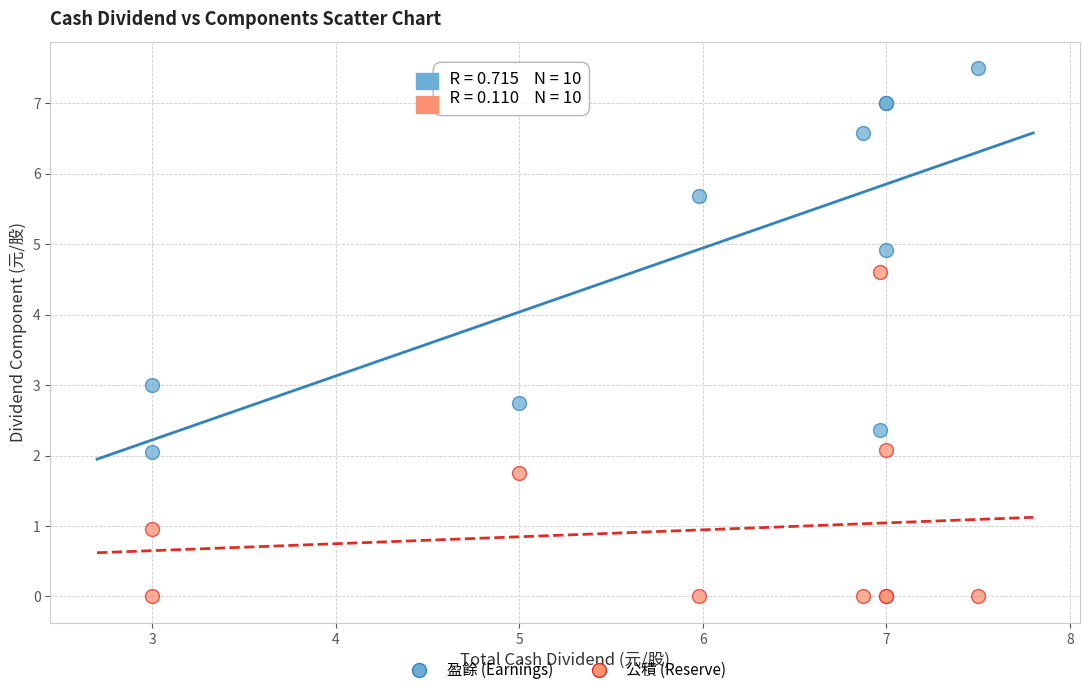

Which series contains the highest Y value?

盈餘 (Earnings)